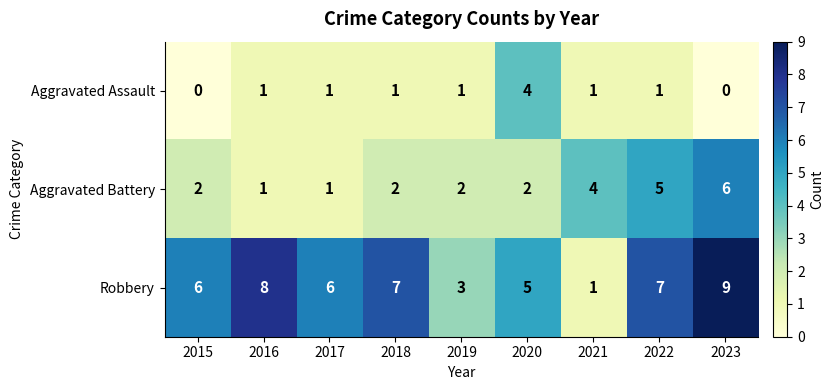

What is the maximum value for Aggravated Battery?

6